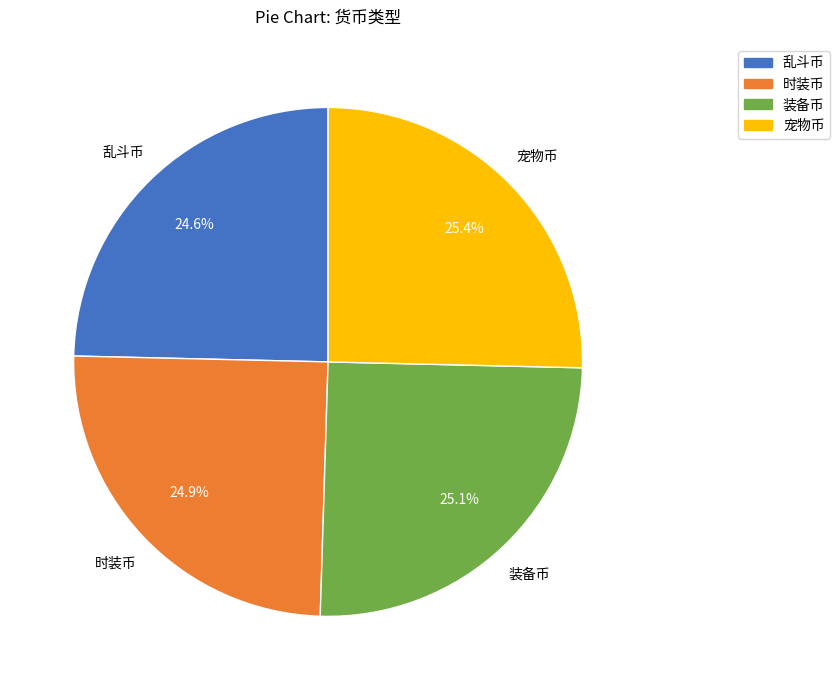

The 装备币 slice represents 25% of the pie. True or false?

True